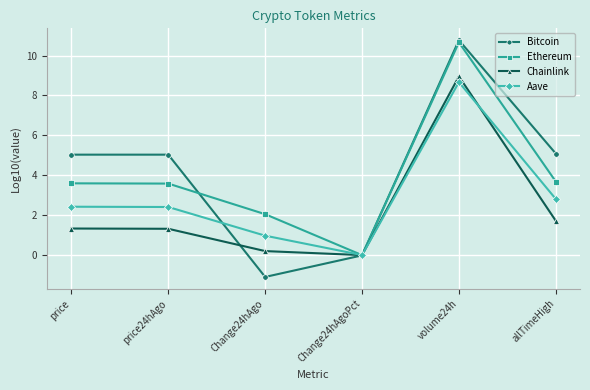

What is the value of the Ethereum point at the 1st from the left?

3.6